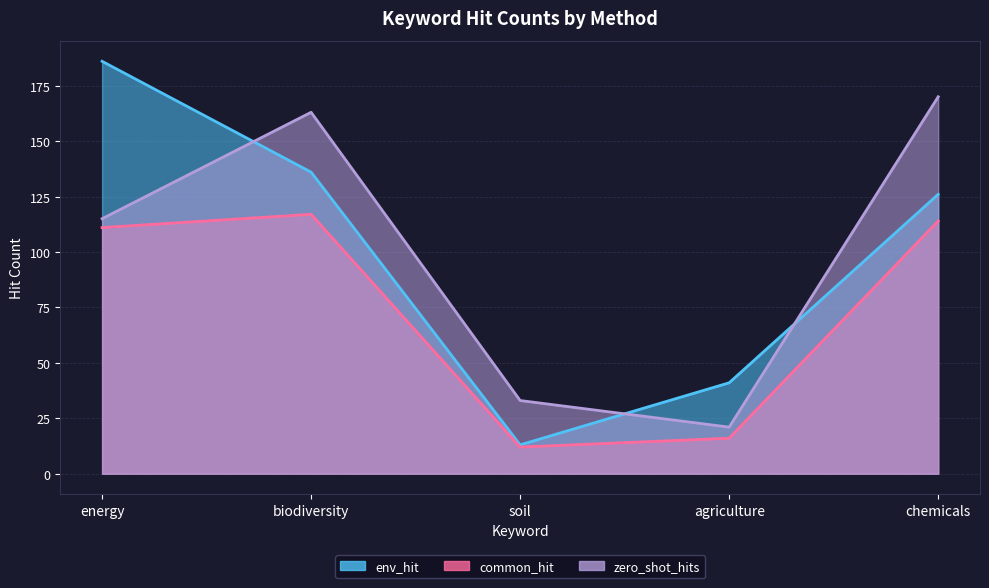

What position from the right is chemicals?

1